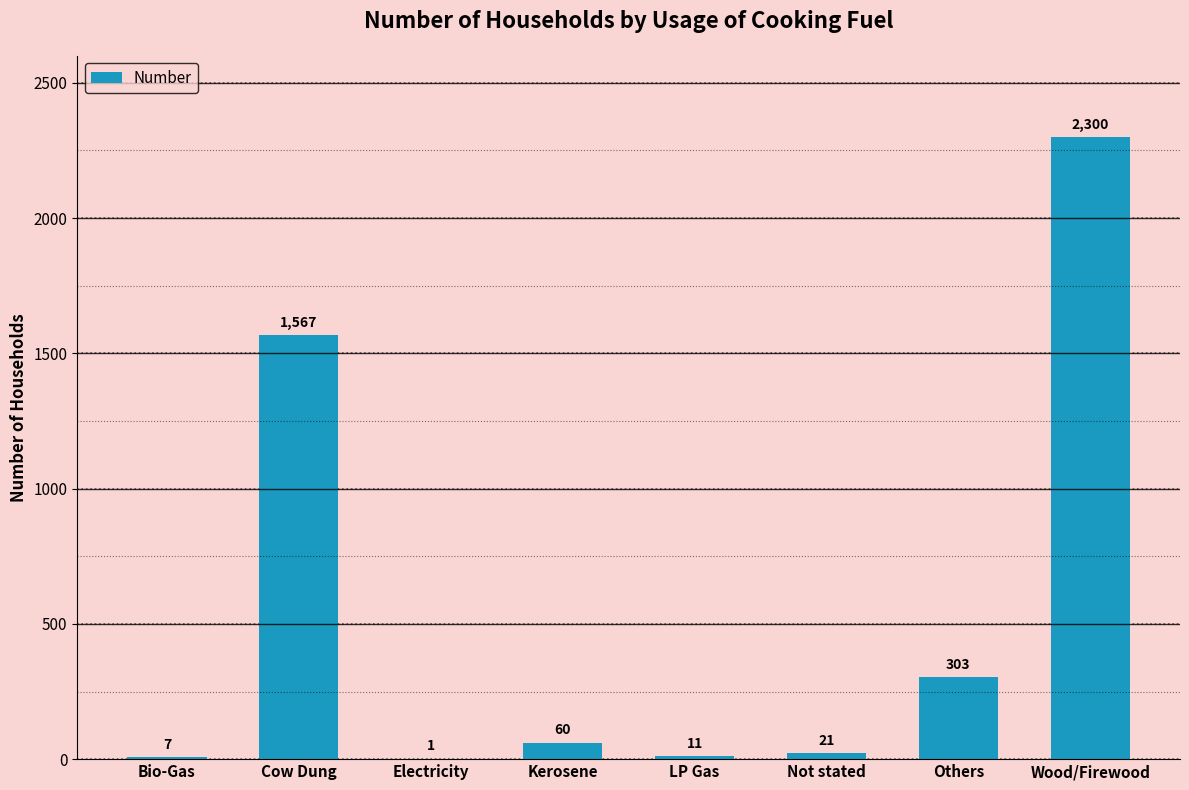

True or false: the data shows 853 at Cow Dung.

False